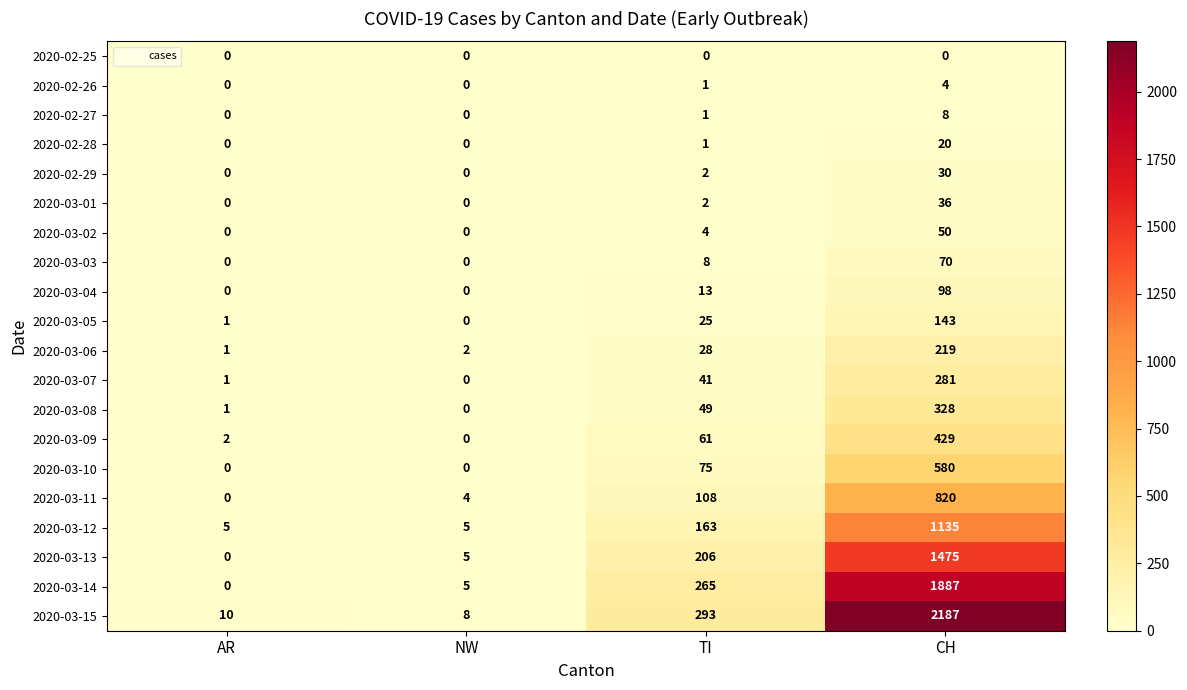

What is the difference between the highest and lowest values at CH?

2187